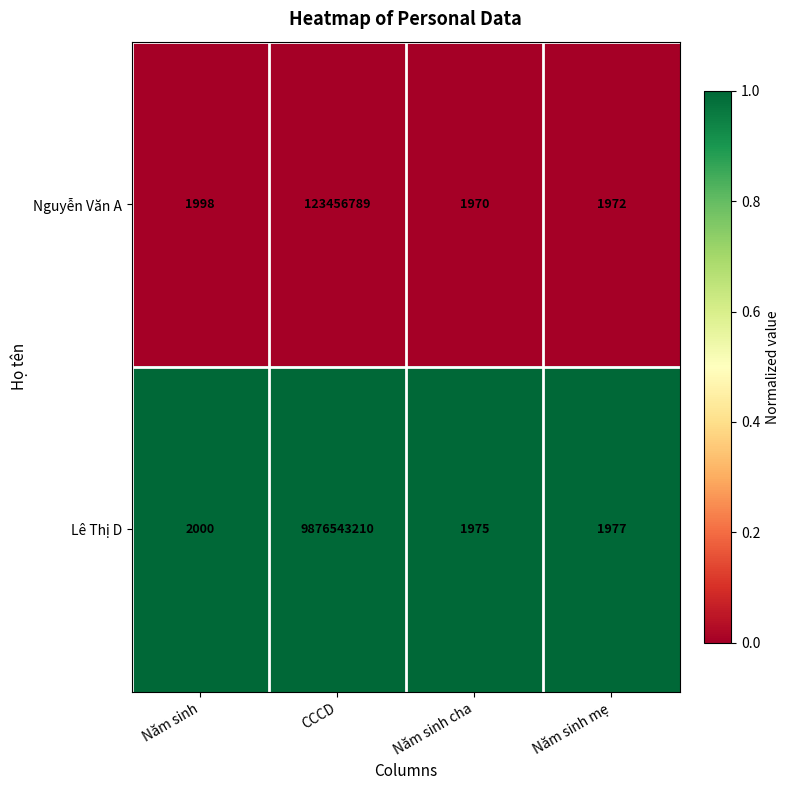

Is the value of Lê Thị D at Năm sinh mẹ greater than the value of Nguyễn Văn A at Năm sinh cha?

Yes